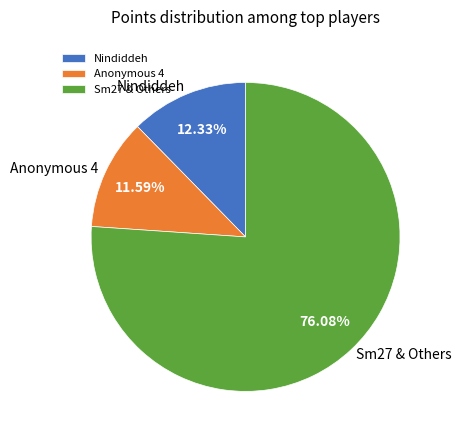

Rank the categories by value from highest to lowest.

Sm27 & Others, Nindiddeh, Anonymous 4